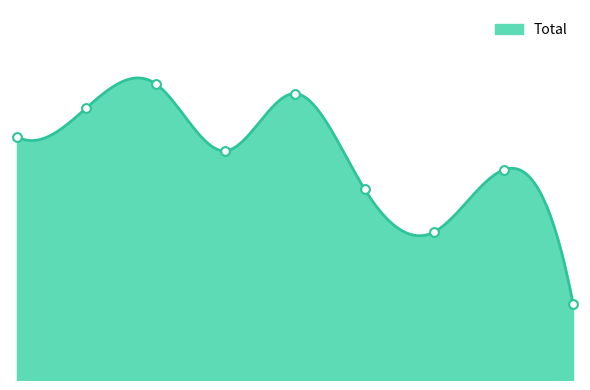

Between 2018 and 2021, which is larger?

2018